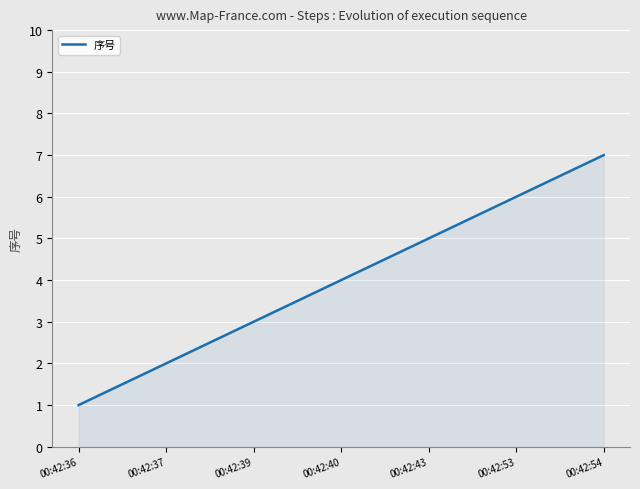

True or false: the data shows 0 at 00:42:36.

False